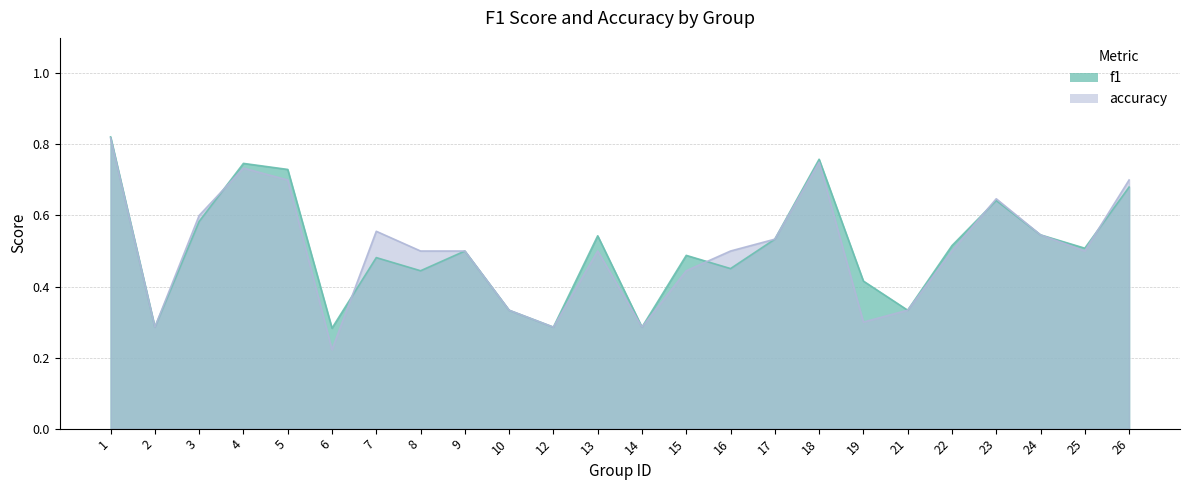

At how many categories does at least one series exceed 0?

24